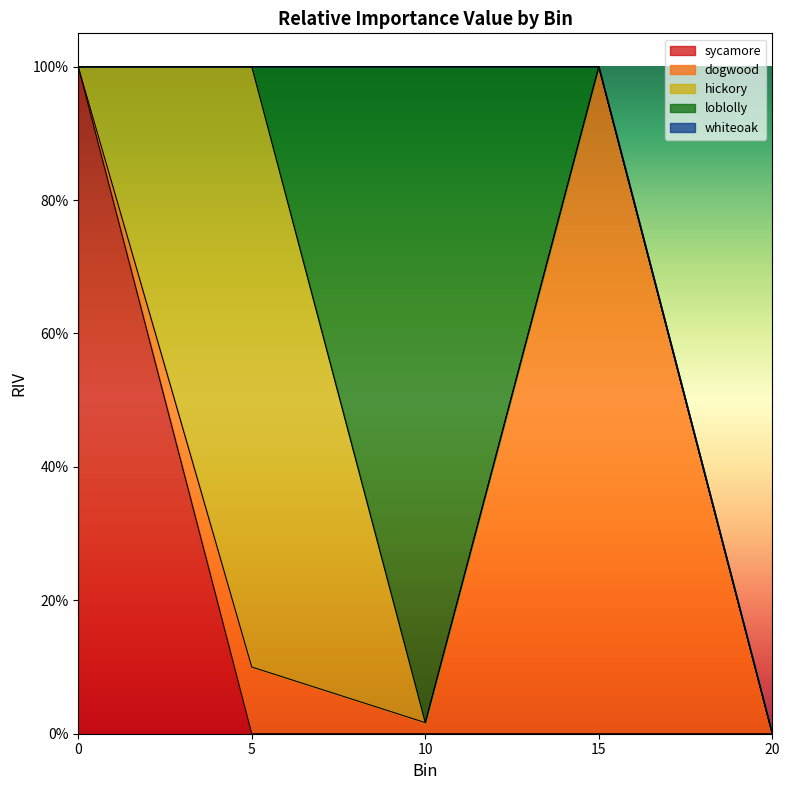

Between 15 and 5, which is larger?

15